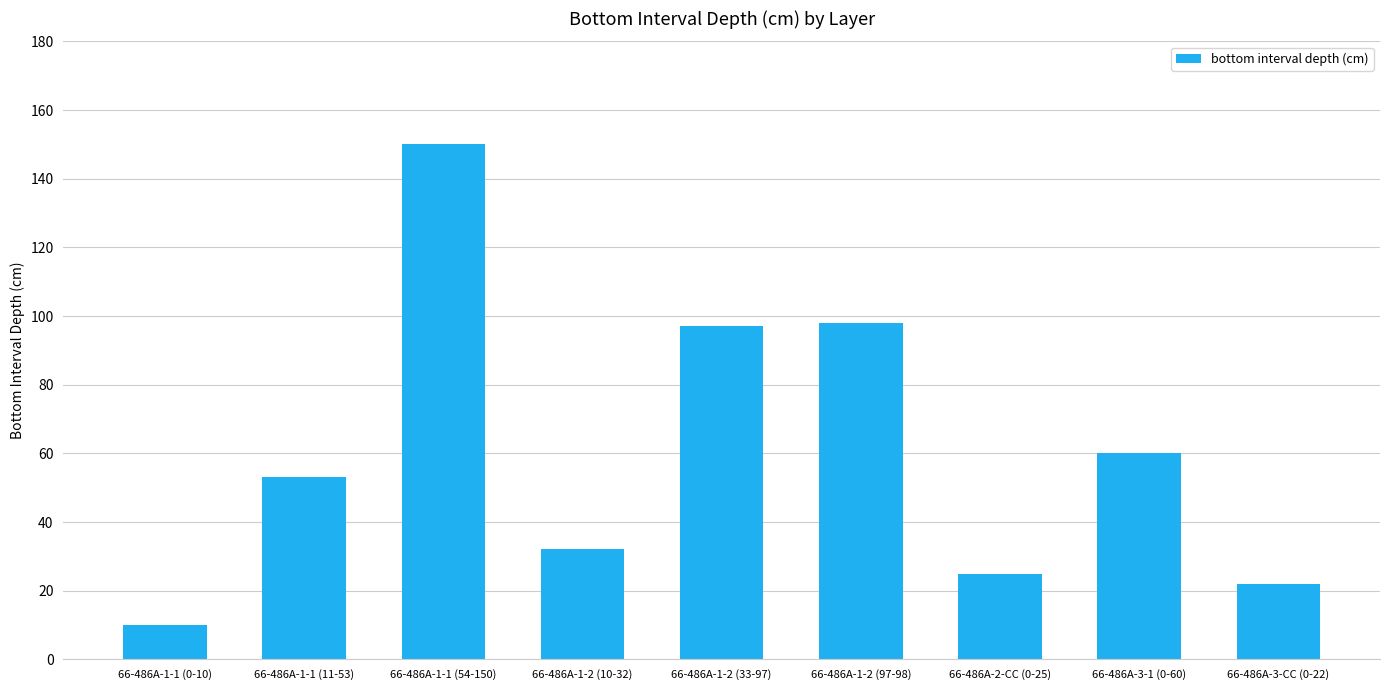

Reading right to left, list all the values displayed in this chart.

22	60	25	98	97	32	150	53	10